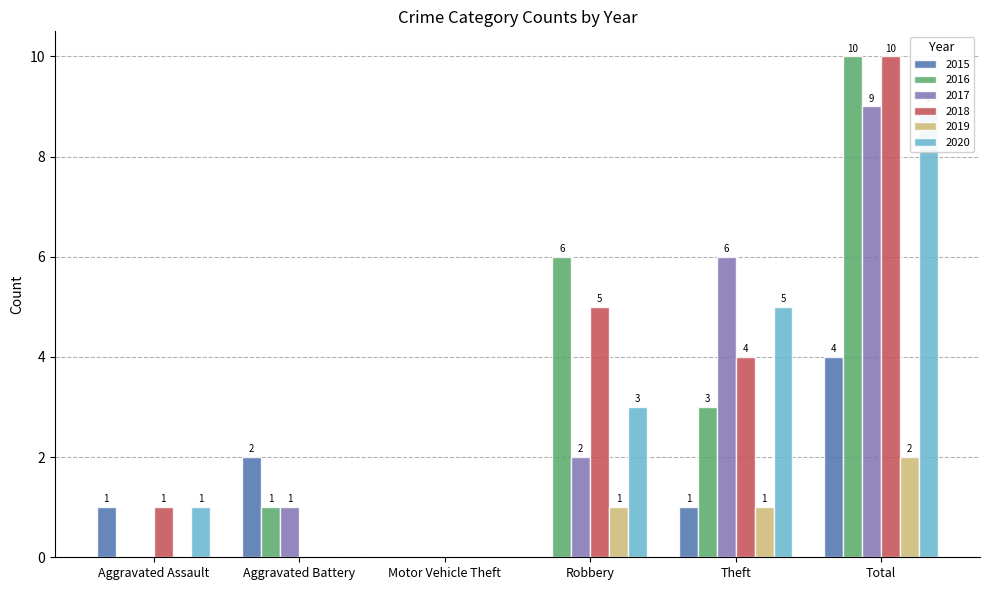

What position from the right is Motor Vehicle Theft?

4